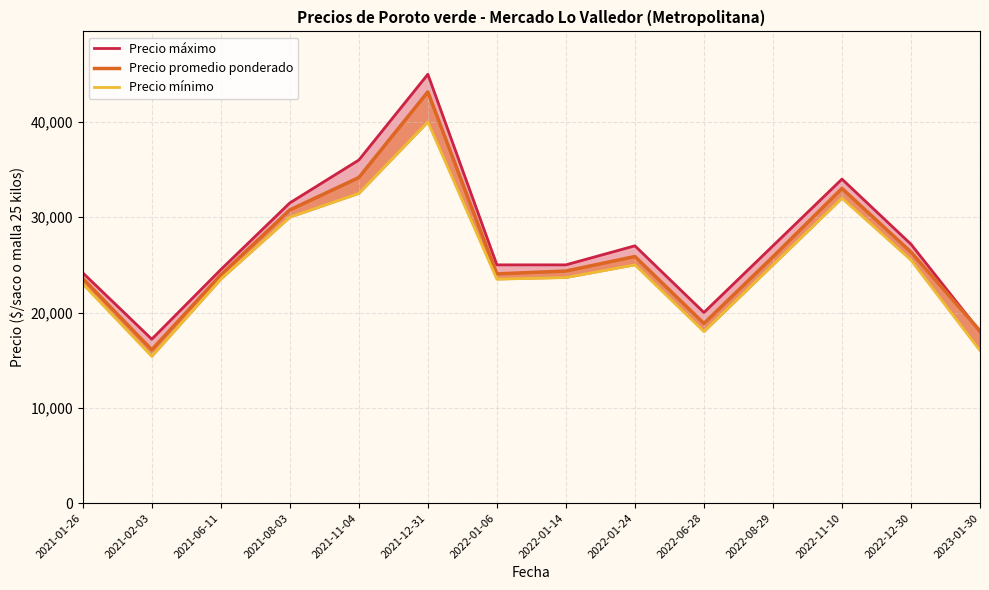

True or false: Precio máximo has a value of 18000.0 at 2023-01-30.

True